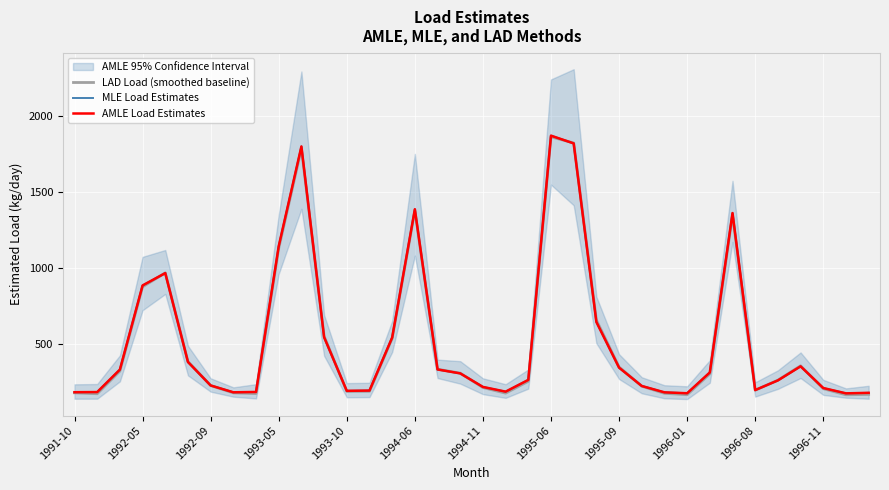

True or false: AMLE Load Estimates and MLE Load Estimates intersect in this chart.

False